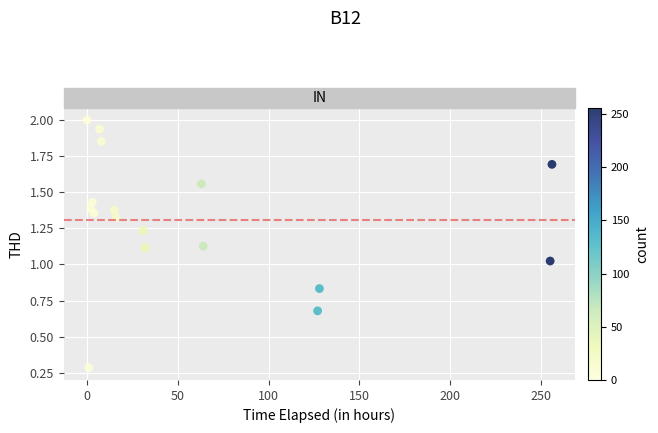

What is the range of X values (max minus min)?

256.0